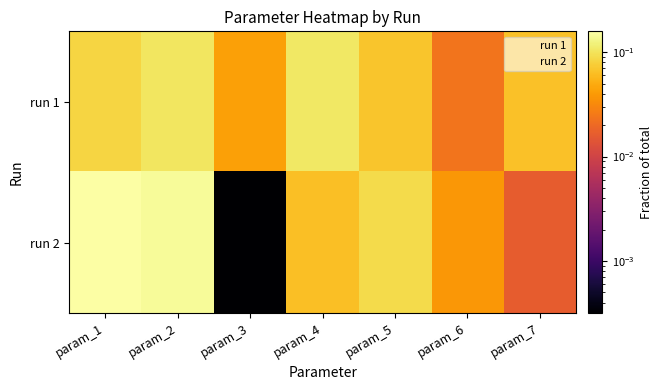

List the series in order of their overall mean, lowest first.

run 1, run 2